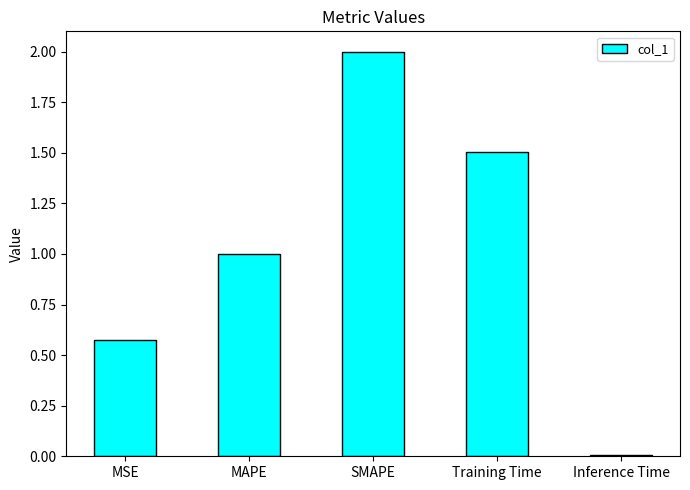

True or false: the data shows 0.9 at Training Time.

False